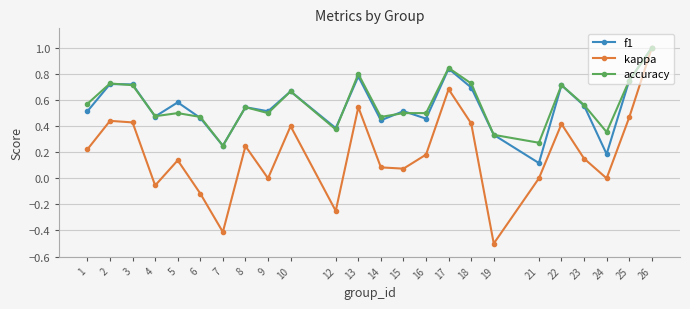

True or false: f1 has more than 0 interior local peaks.

True